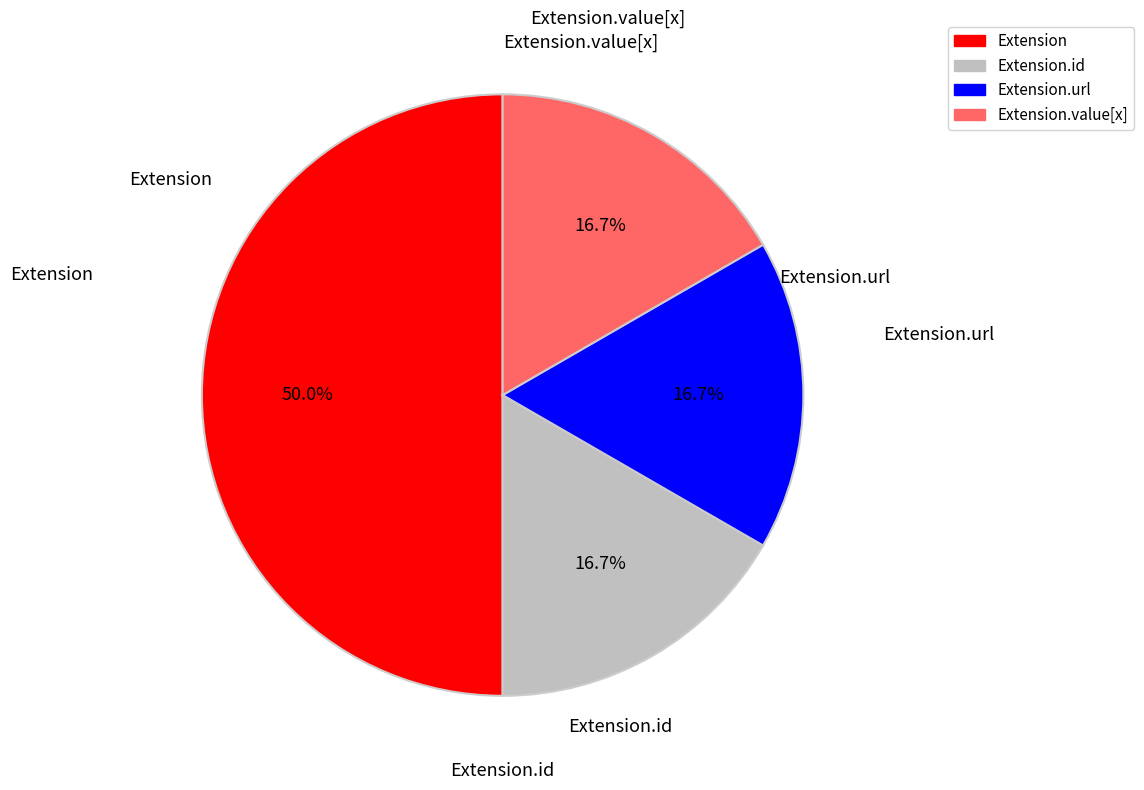

Is Extension.id the majority of the pie?

No